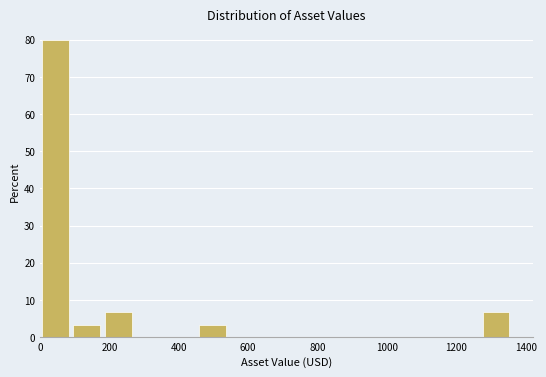

Reading left to right, transcribe this chart: for each bar, give the range it covers on the x-axis and its height. Neither the bar edges nor the heights are printed on the chart, so give them approximately, as read against the axes.

0 to 100: 80
100 to 180: 3
180 to 280: 7
280 to 360: 0
360 to 460: 0
460 to 540: 3
540 to 640: 0
640 to 740: 0
740 to 820: 0
820 to 920: 0
920 to 1000: 0
1000 to 1100: 0
1100 to 1180: 0
1180 to 1280: 0
1280 to 1360: 7